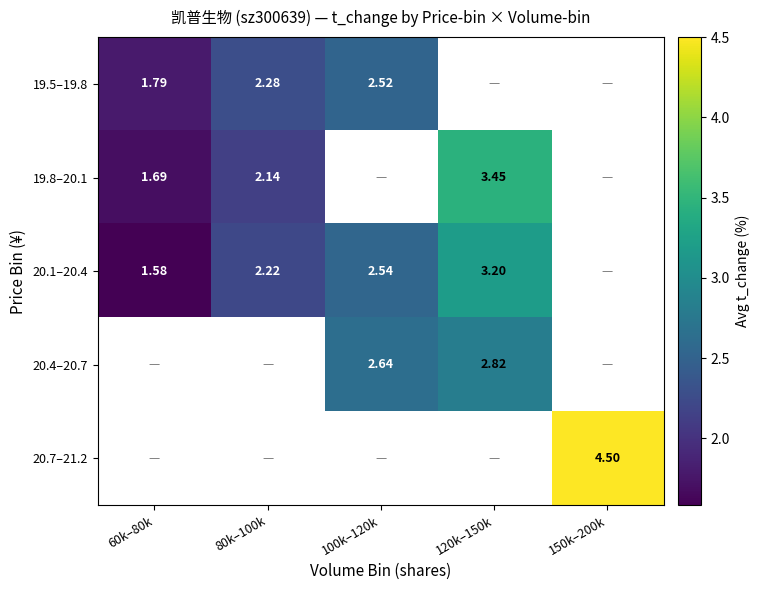

How many values in 20.7–21.2 are above zero?

1